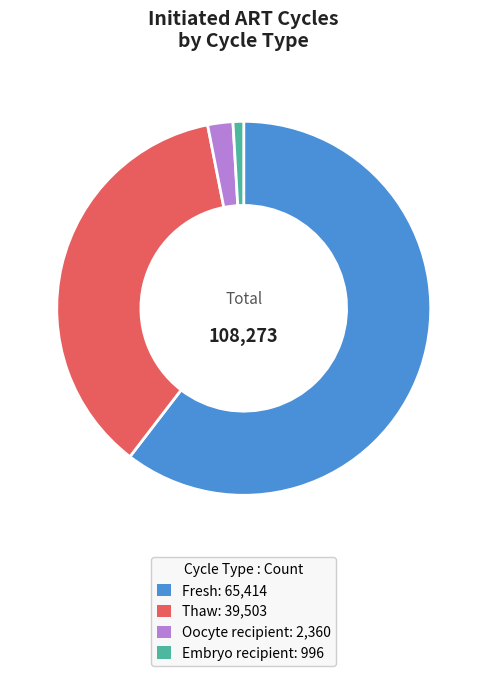

Is it true that Fresh is 60% of the pie?

True